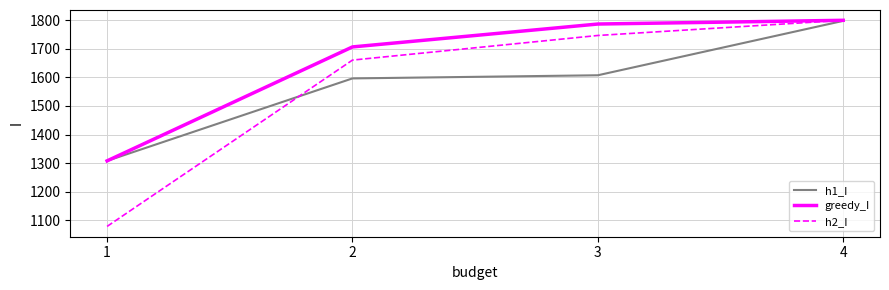

Does the chart display data point markers on the line(s)?

No